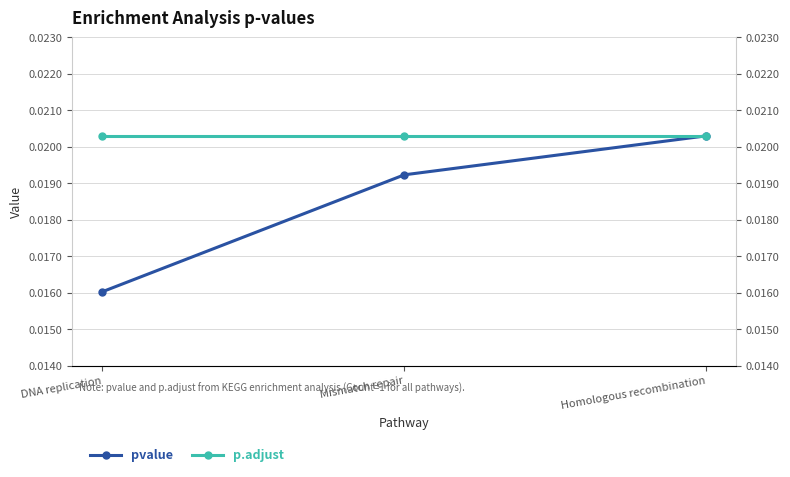

What is the label of the 2nd point from the left?

Mismatch repair